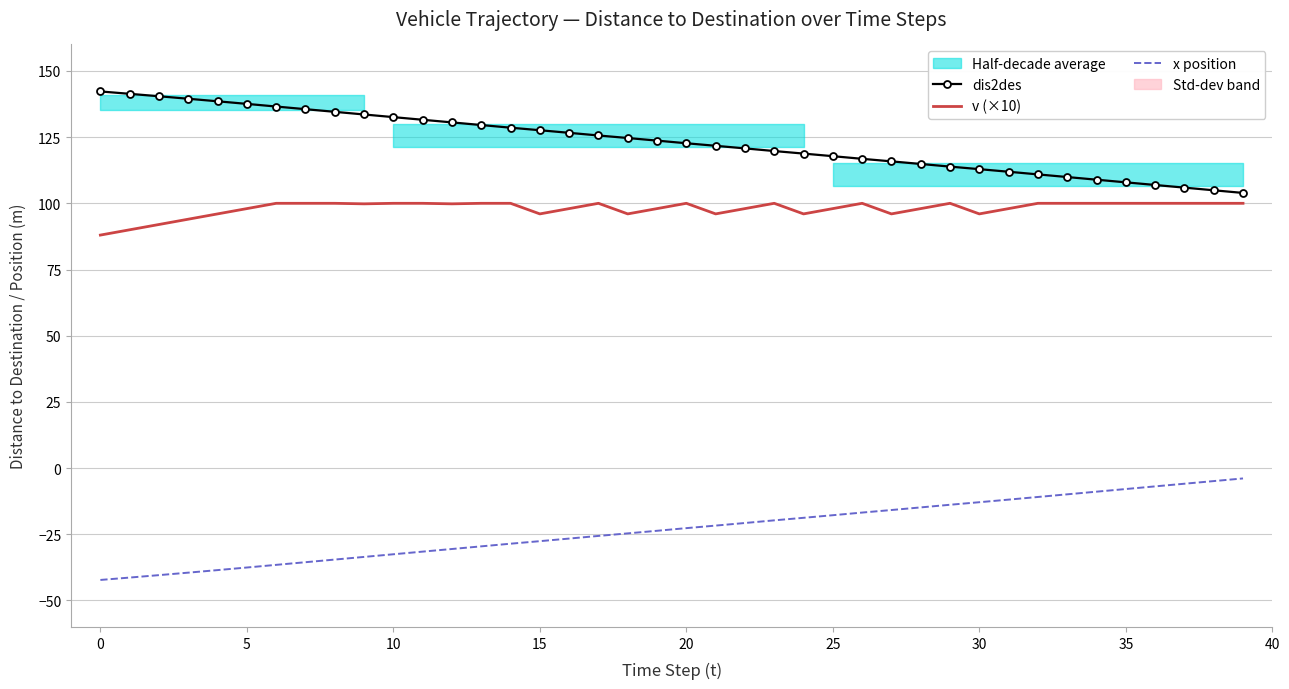

What is the minimum value for dis2des?

103.9